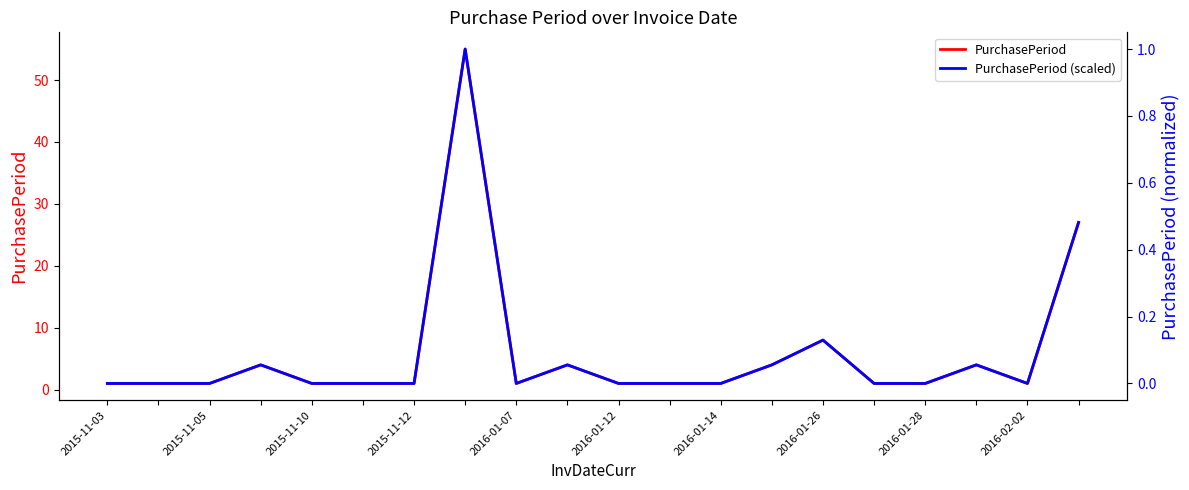

True or false: PurchasePeriod (scaled) and PurchasePeriod cross at least once.

False